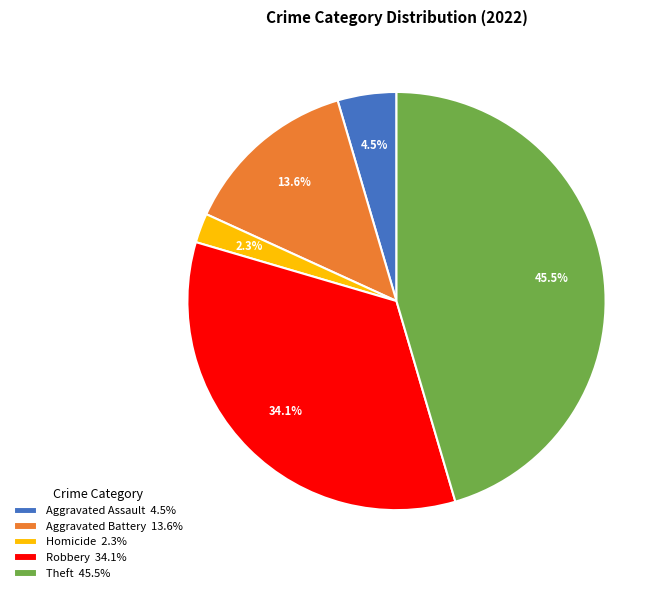

Which slice is the smallest?

Homicide 2.3%